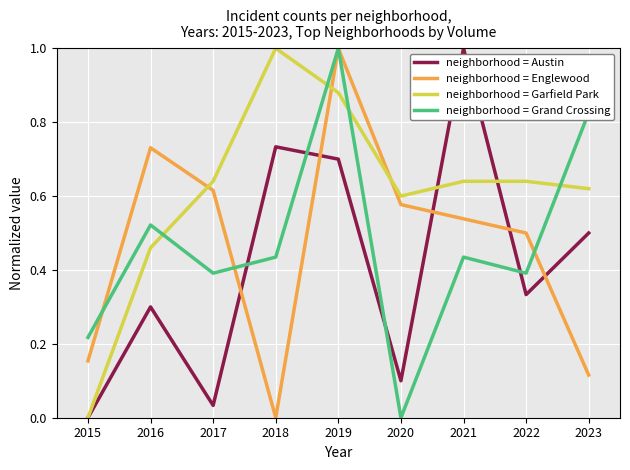

True or false: neighborhood = Garfield Park has a value of 1.0 at 2018.

True